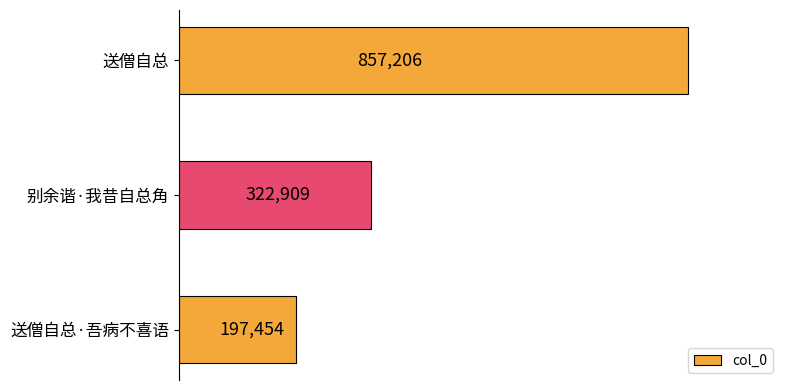

Reading bottom to top, extract all data points from this chart.

送僧自总·吾病不喜语=197454	别余谐·我昔自总角=322909	送僧自总=857206